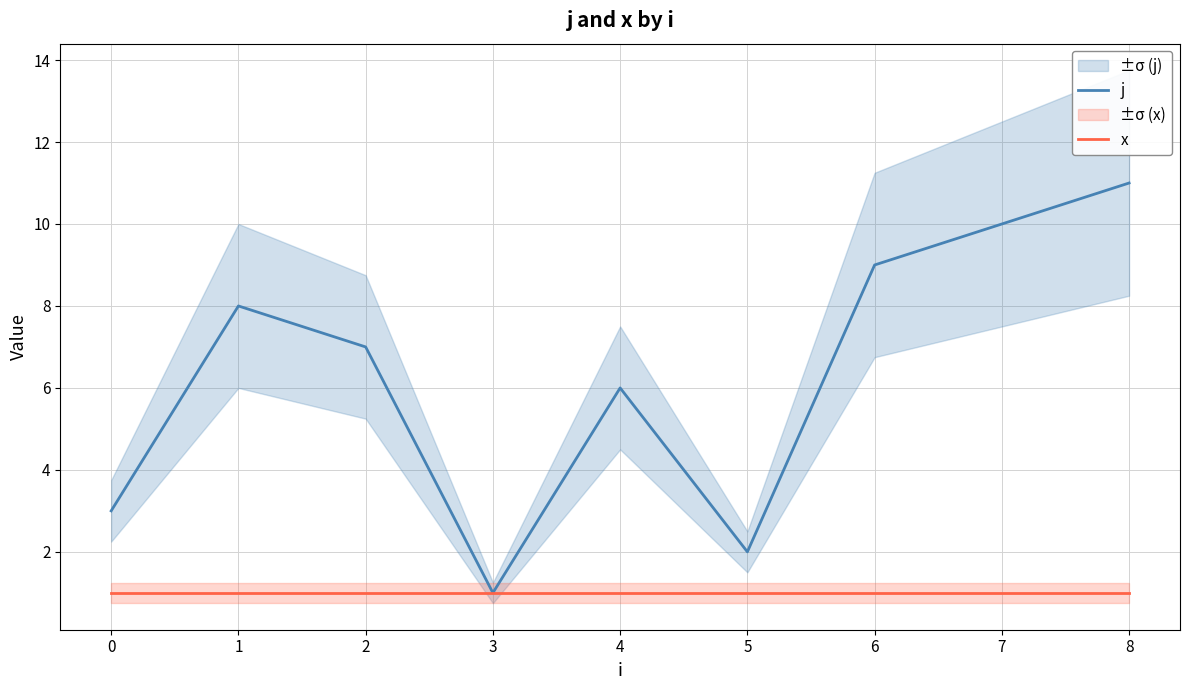

True or false: j has a value of 2 at 5.

True